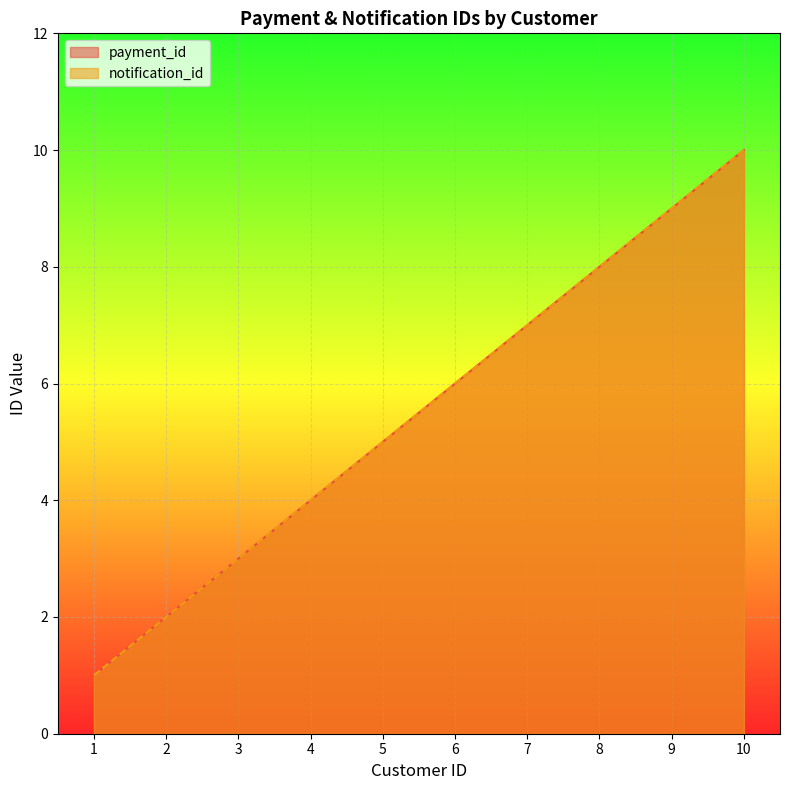

Which label corresponds to the largest value in the chart?

10